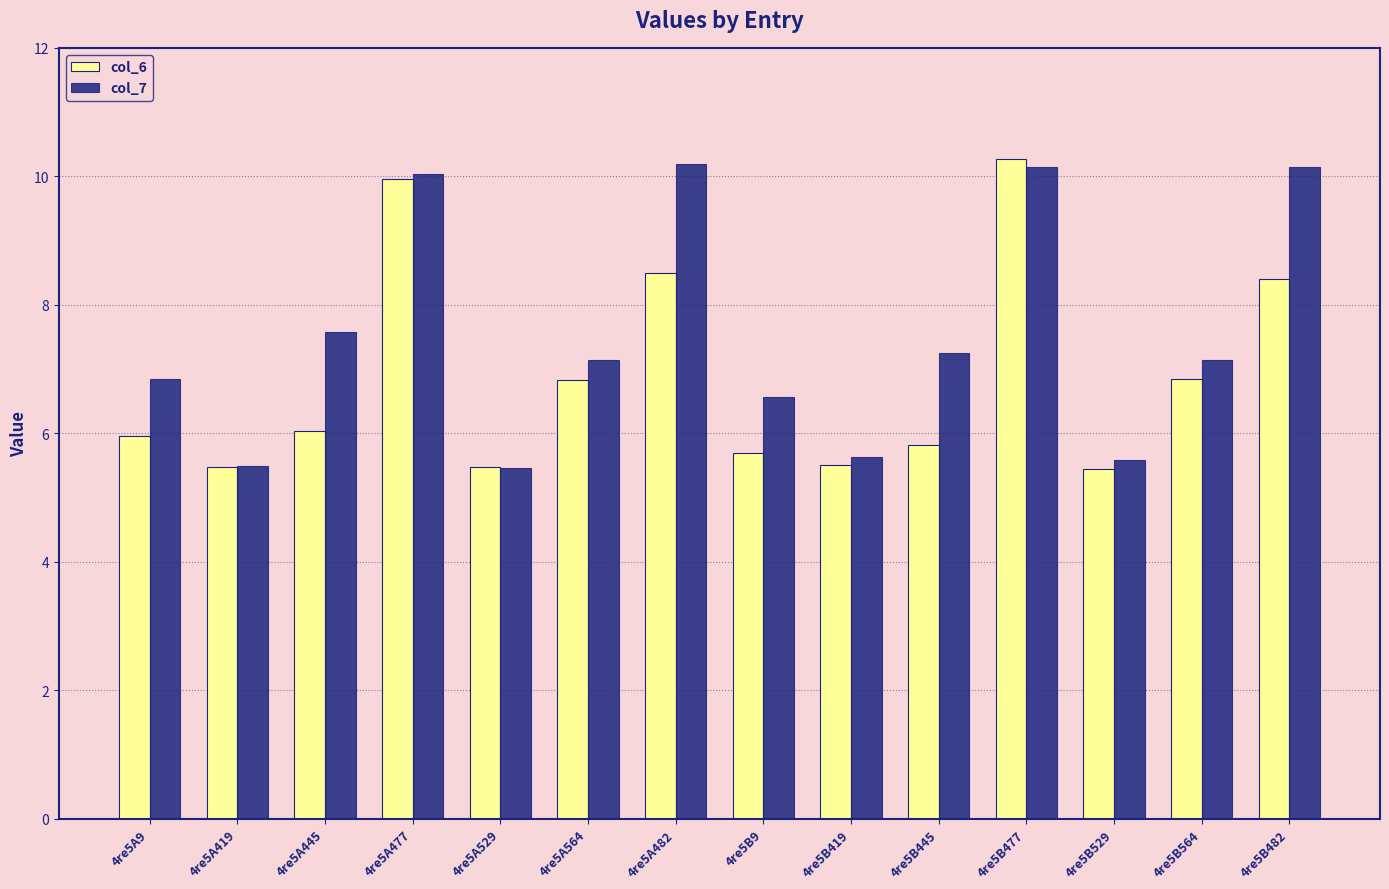

What are all the series names shown in the legend?

col_6, col_7